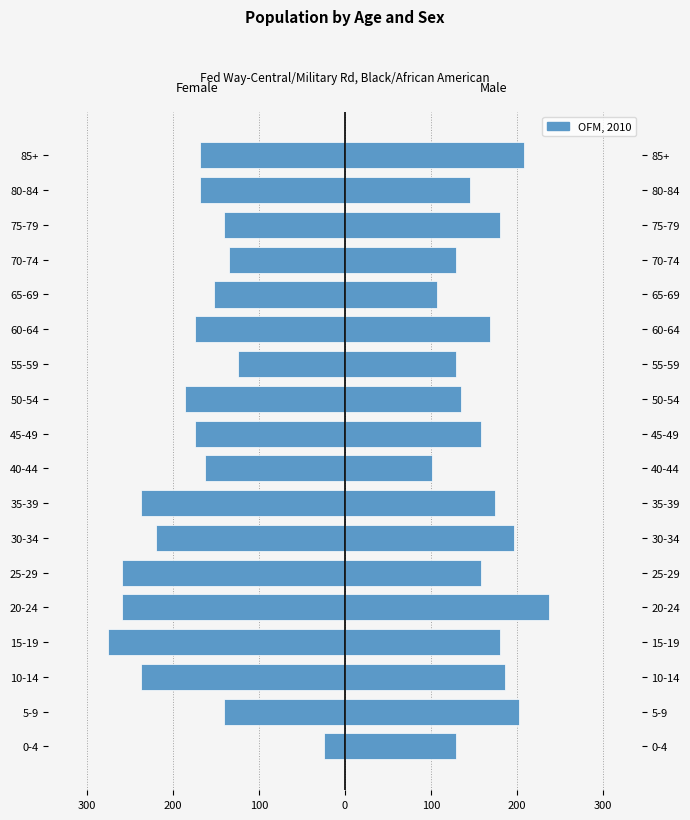

At how many categories does at least one series exceed -161?

18